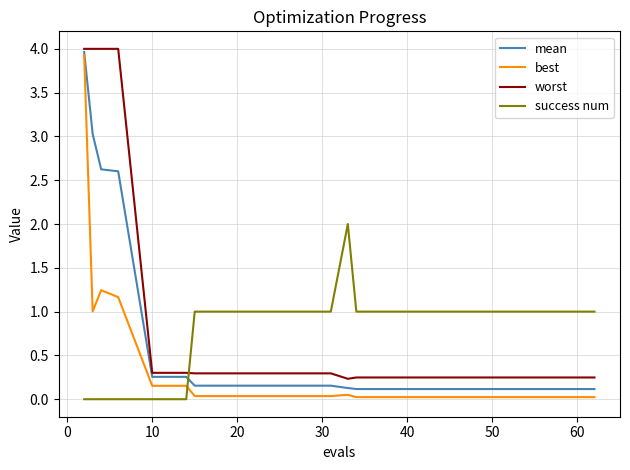

What is the maximum value for success num?

2.0